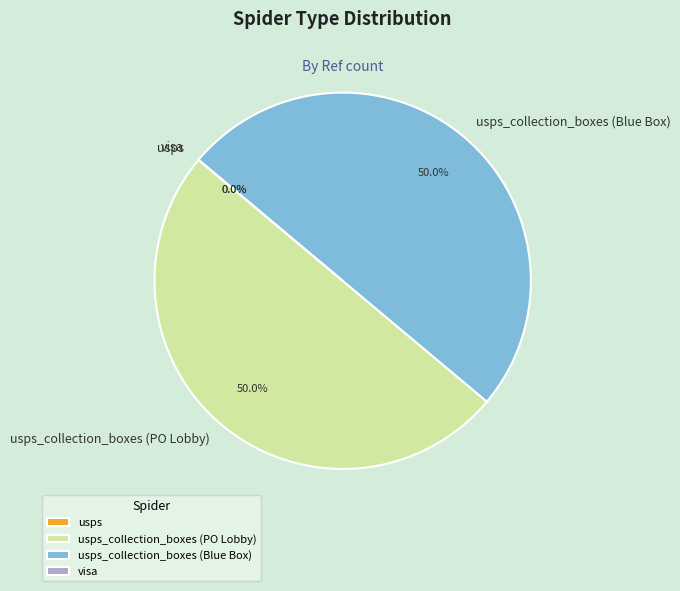

Is there any slice that represents more than half of the pie?

No